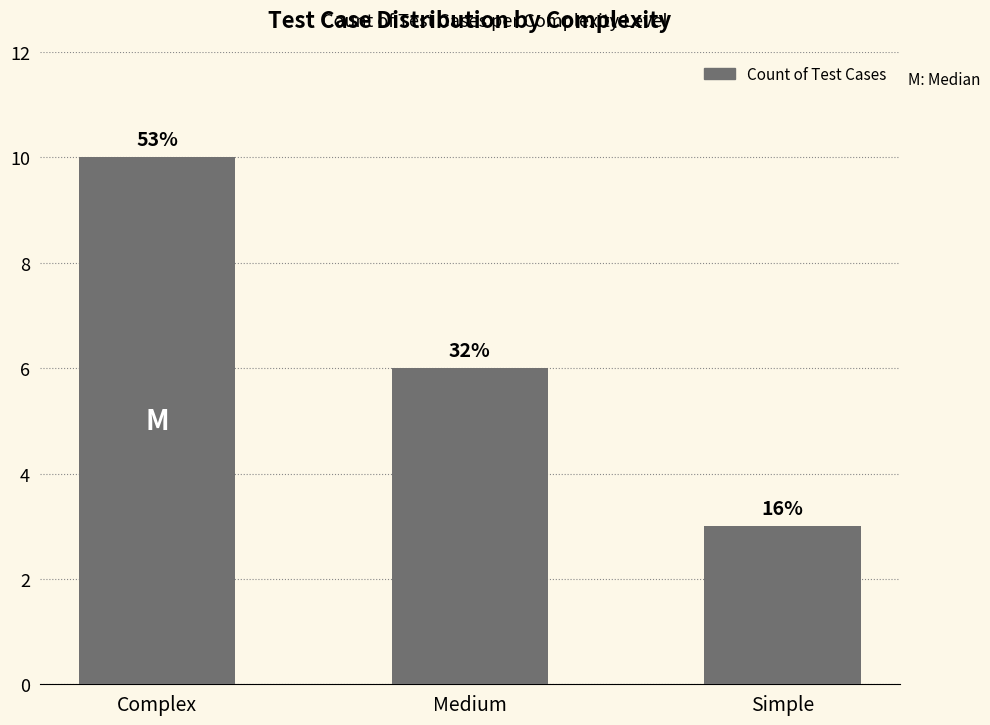

Rank the categories by value from lowest to highest.

Simple, Medium, Complex